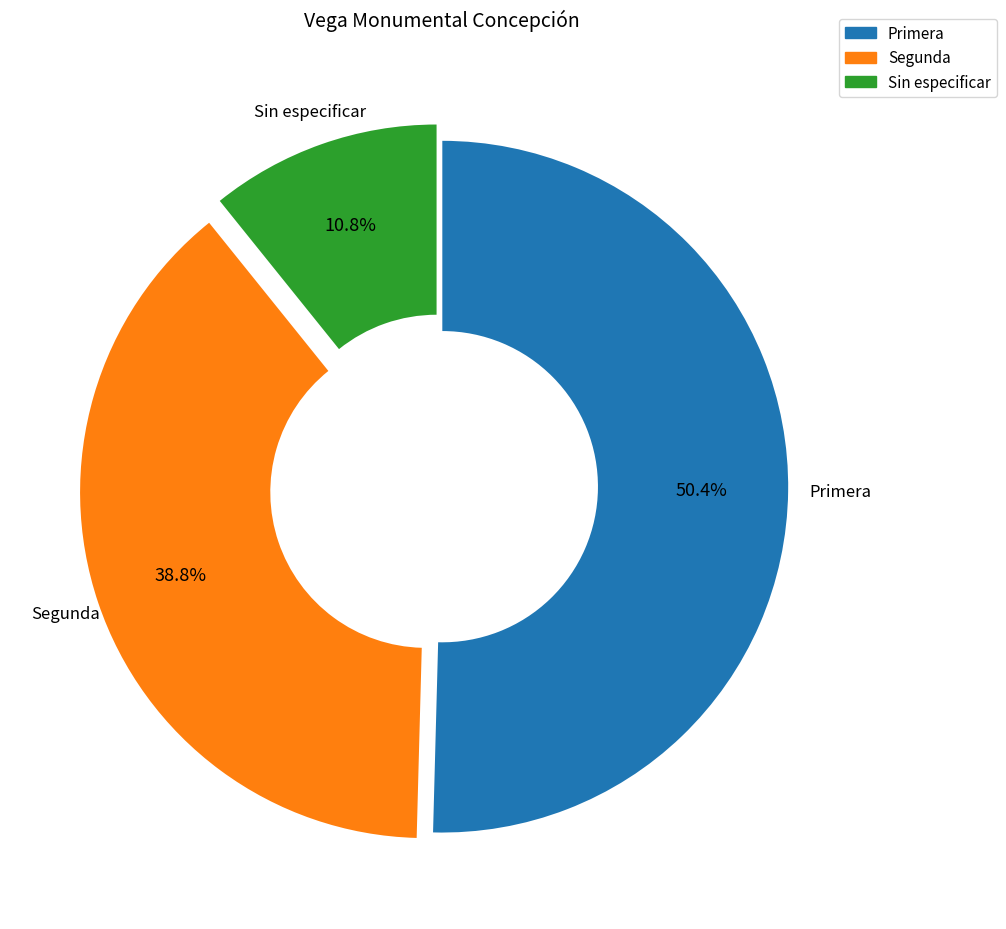

How many segments does this pie chart have?

3